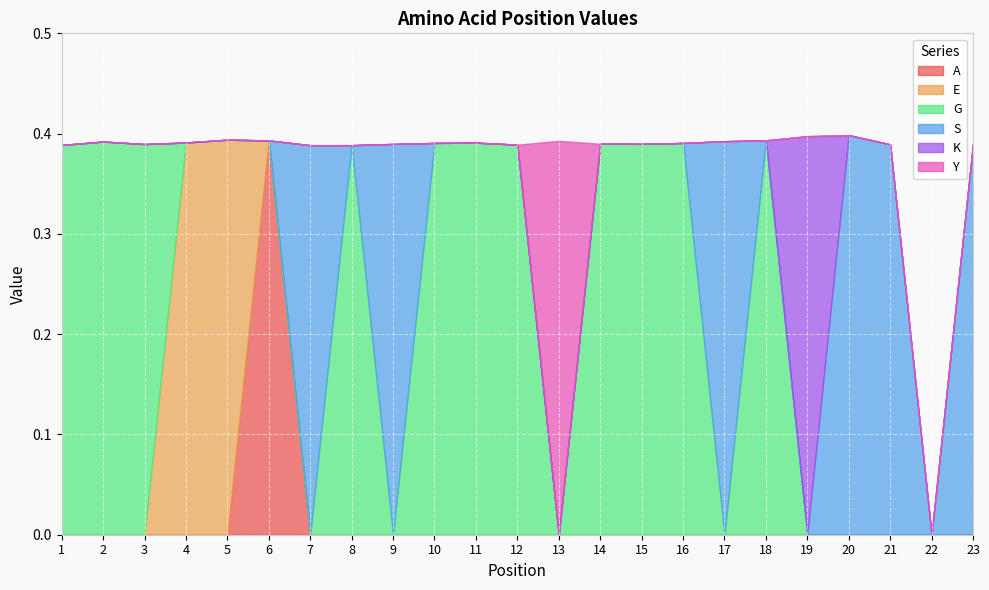

Which series has the largest total across all categories?

G